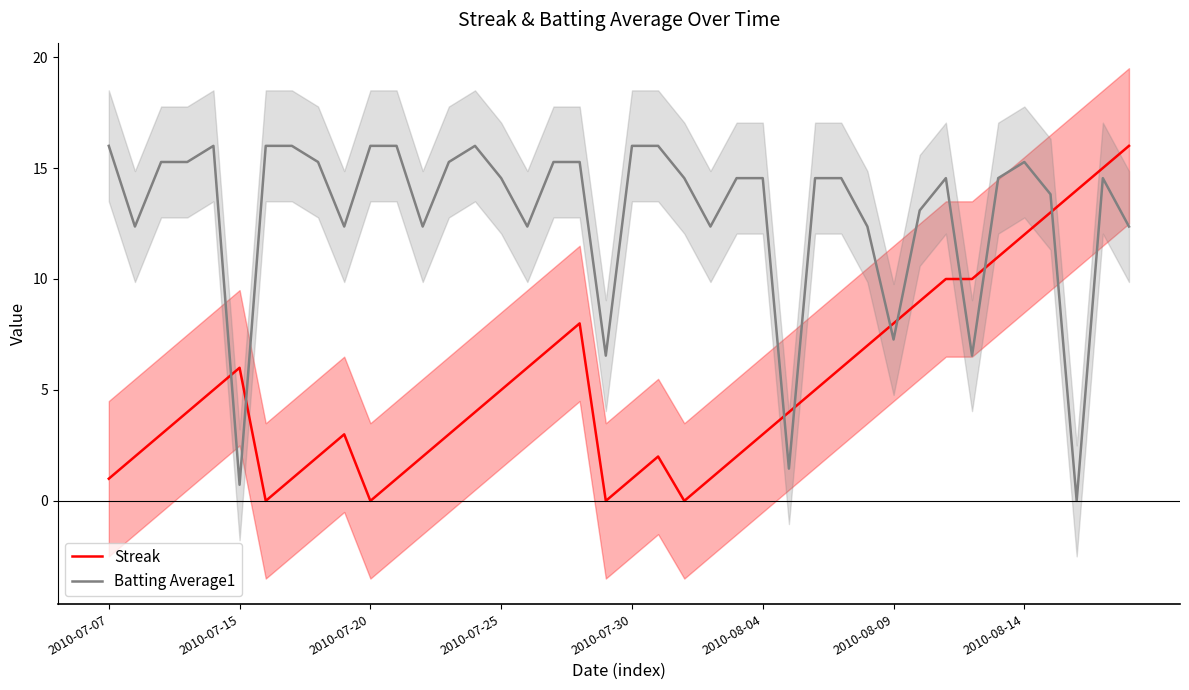

Reading left to right, list all the values displayed in this chart.

Streak: 1.0	2.0	3.0	4.0	5.0	6.0	0.0	1.0	2.0	3.0	0.0	1.0	2.0	3.0	4.0	5.0	6.0	7.0	8.0	0.0	1.0	2.0	0.0	1.0	2.0	3.0	4.0	5.0	6.0	7.0	8.0	9.0	10.0	10.0	11.0	12.0	13.0	14.0	15.0	16.0
Batting Average1: 16.0	12.4	15.3	15.3	16.0	0.7	16.0	16.0	15.3	12.4	16.0	16.0	12.4	15.3	16.0	14.5	12.4	15.3	15.3	6.5	16.0	16.0	14.5	12.4	14.5	14.5	1.5	14.5	14.5	12.4	7.3	13.1	14.5	6.5	14.5	15.3	13.8	0.0	14.5	12.4